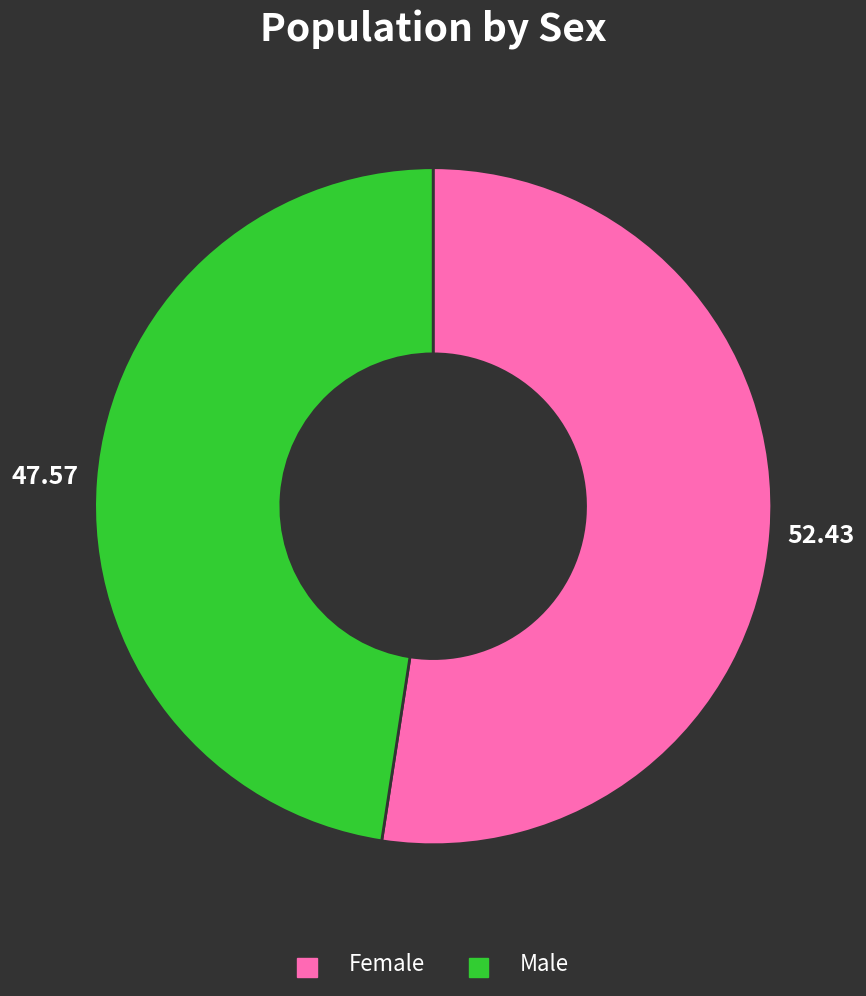

The Female slice represents 47% of the pie. True or false?

False